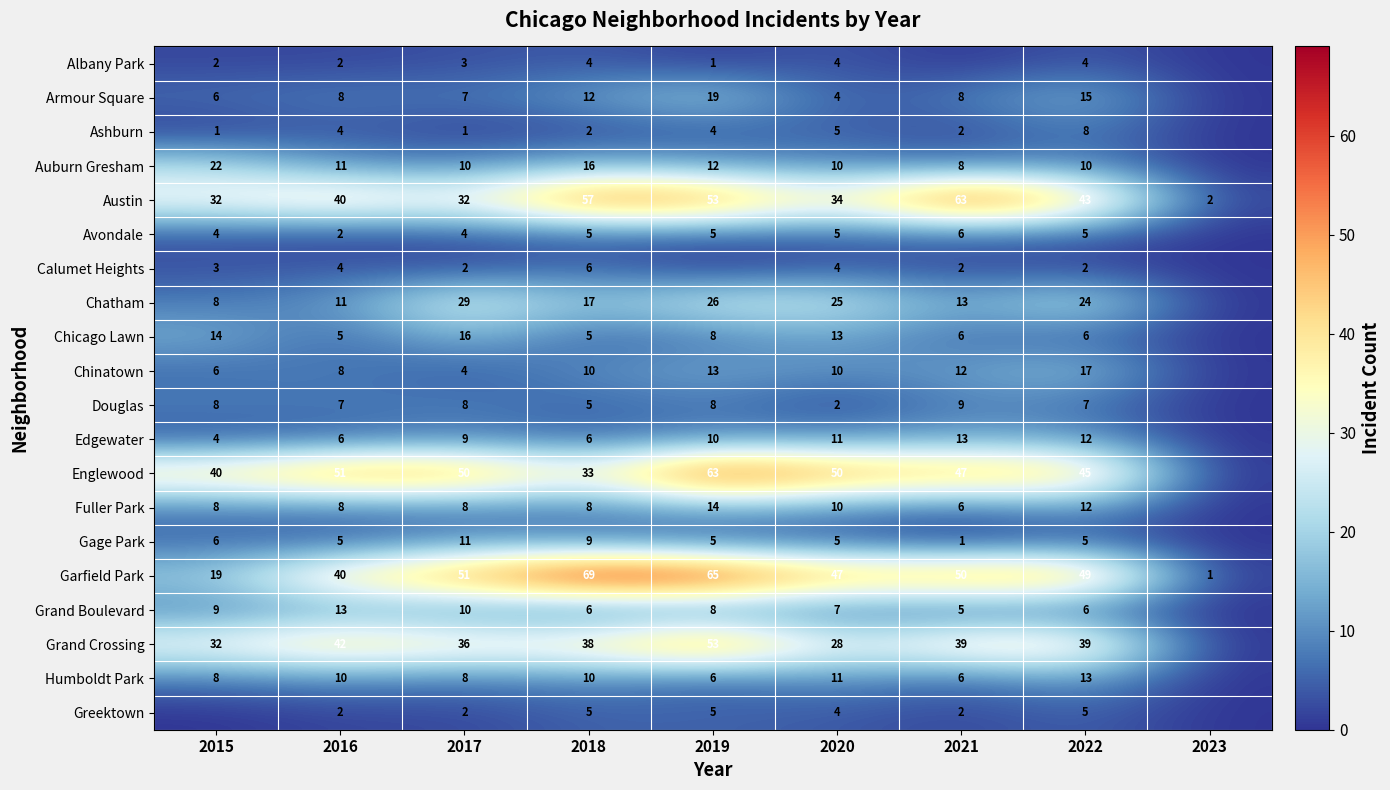

At how many categories does at least one series exceed 68?

1